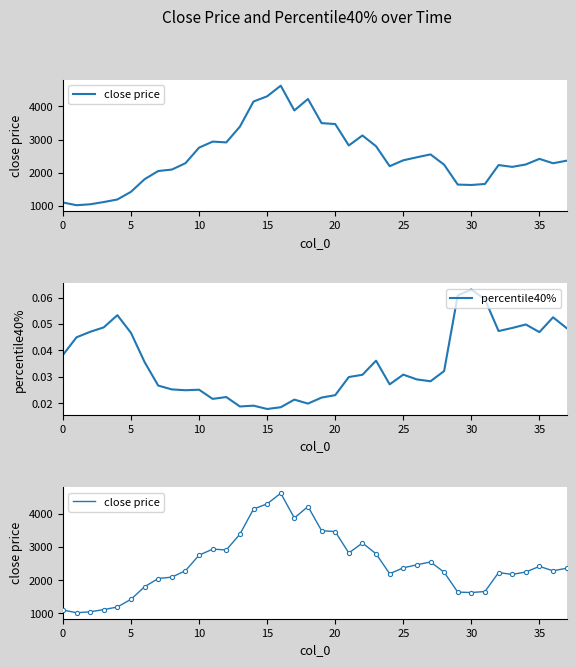

Which series has the largest range (max minus min)?

close price